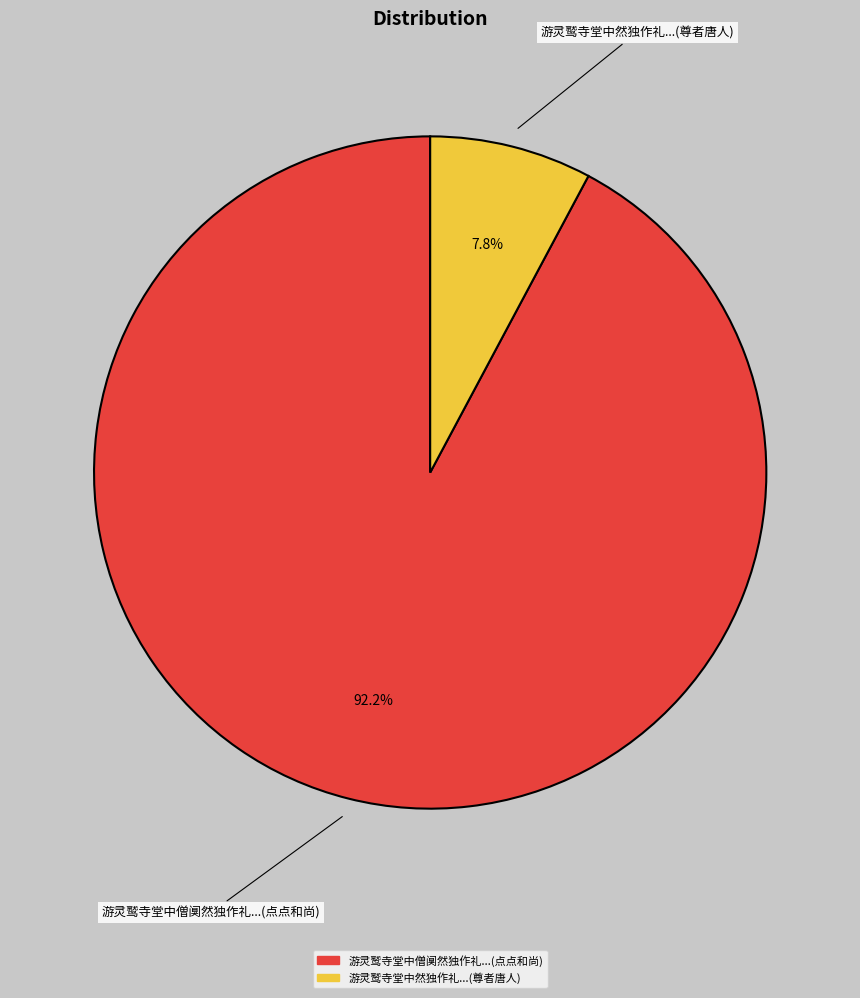

Does any single category account for the majority?

Yes